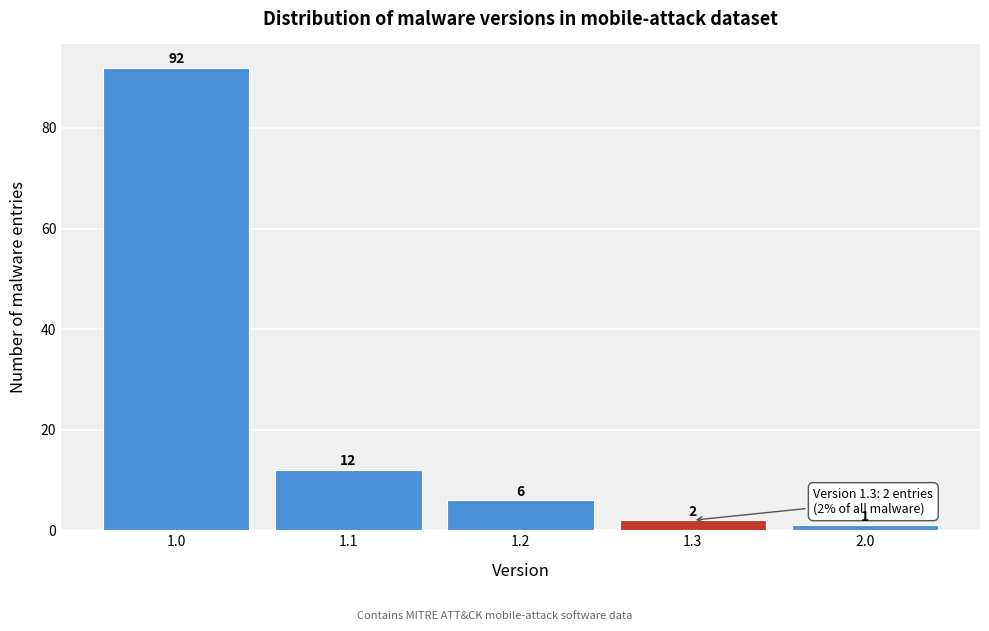

Reading left to right, what are all the values shown in this chart?

1.0=92	1.1=12	1.2=6	1.3=2	2.0=1